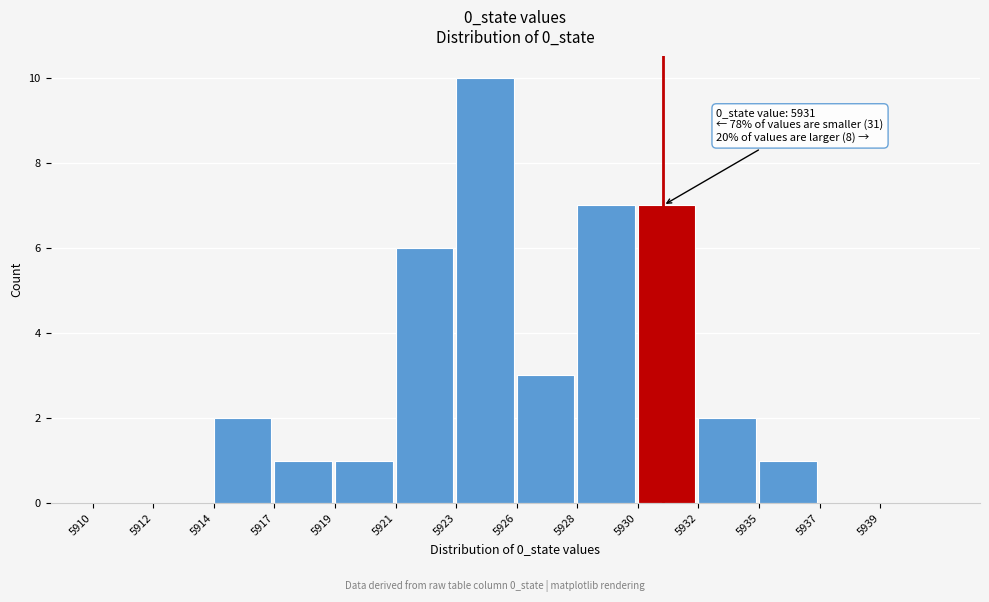

Reading left to right, transcribe all the data shown in this chart.

5910=0	5912=0	5914=2	5917=1	5919=1	5921=6	5923=10	5926=3	5928=7	5930=7	5932=2	5935=1	5937=0	5939=0